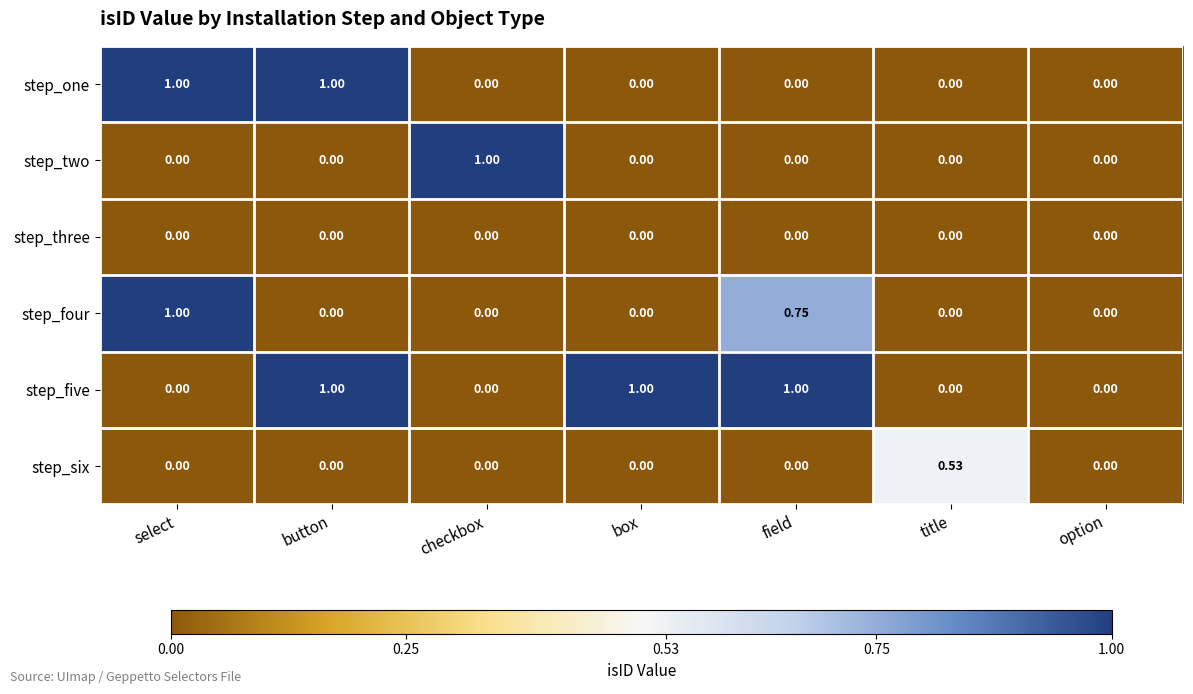

Between box and field, which series saw the biggest shift?

step_four